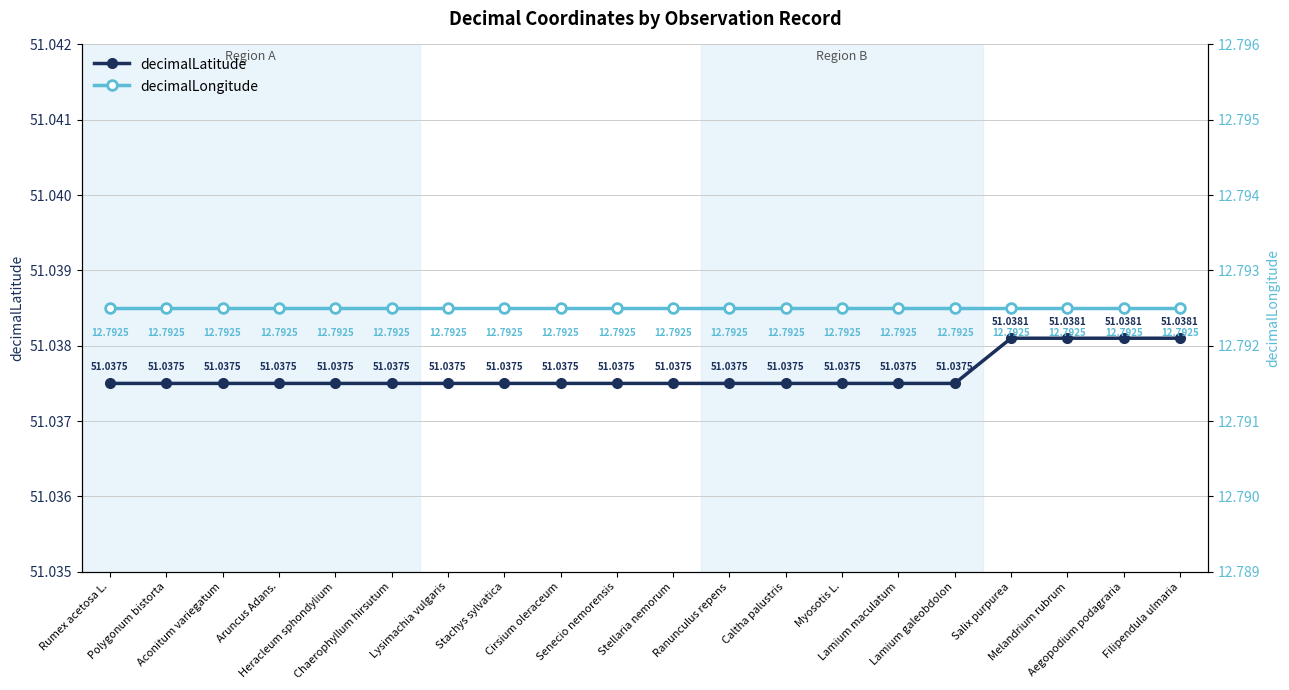

Which series has the largest total across all categories?

decimalLatitude